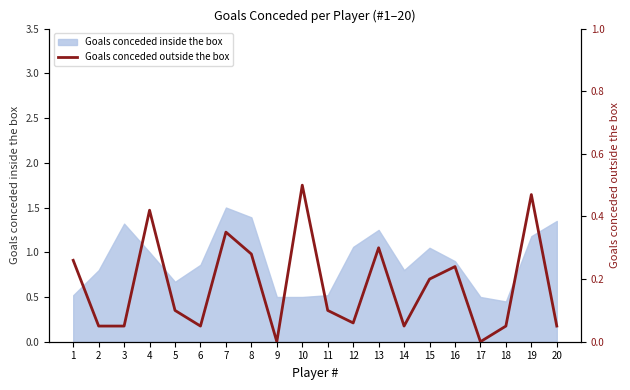

How many values are between 0 and 1?

20